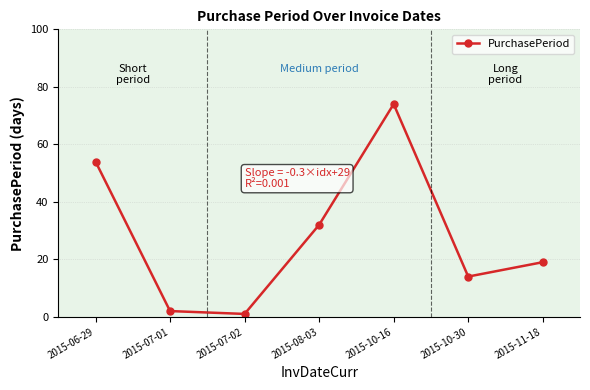

List the labels in order of value, largest first.

2015-10-16, 2015-06-29, 2015-08-03, 2015-11-18, 2015-10-30, 2015-07-01, 2015-07-02